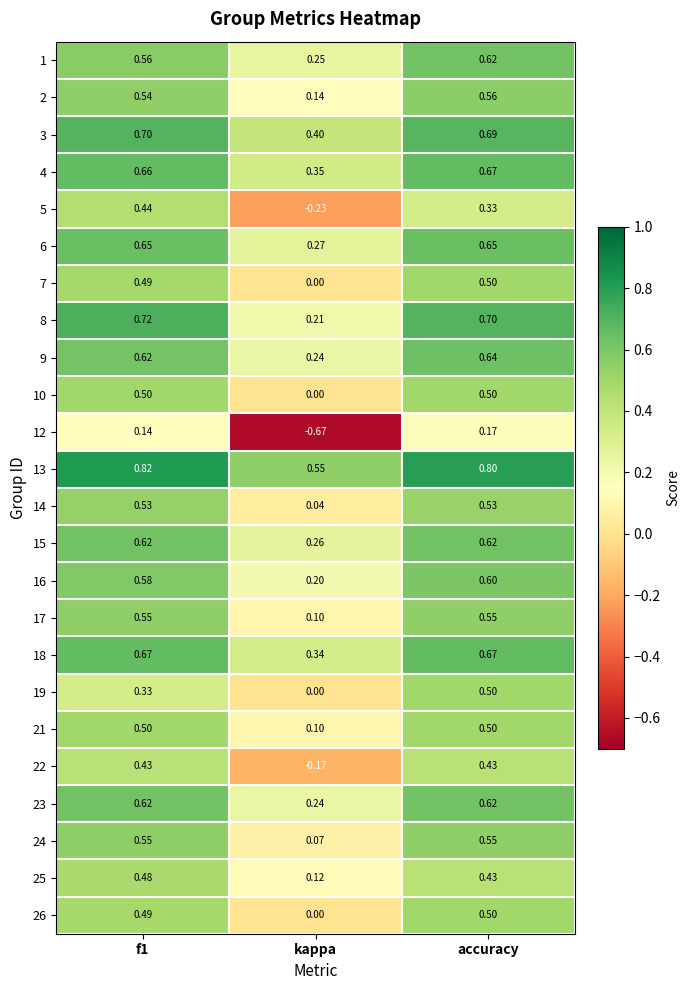

Is the value of 25 at f1 greater than the value of 13 at kappa?

No